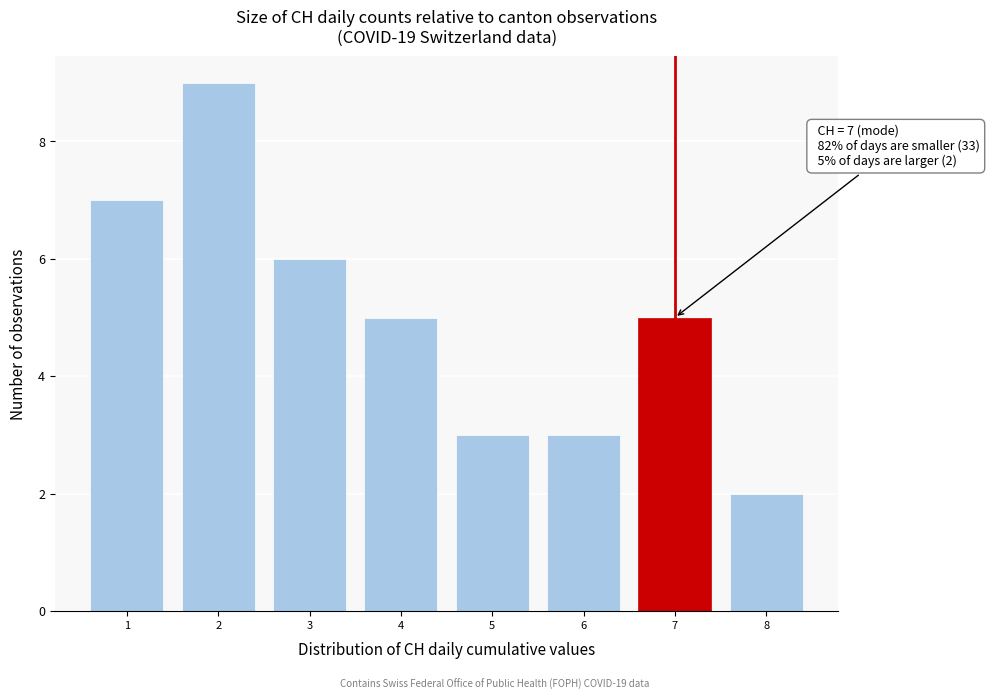

Reading right to left, what are all the values shown in this chart?

8=2	7=5	6=3	5=3	4=5	3=6	2=9	1=7